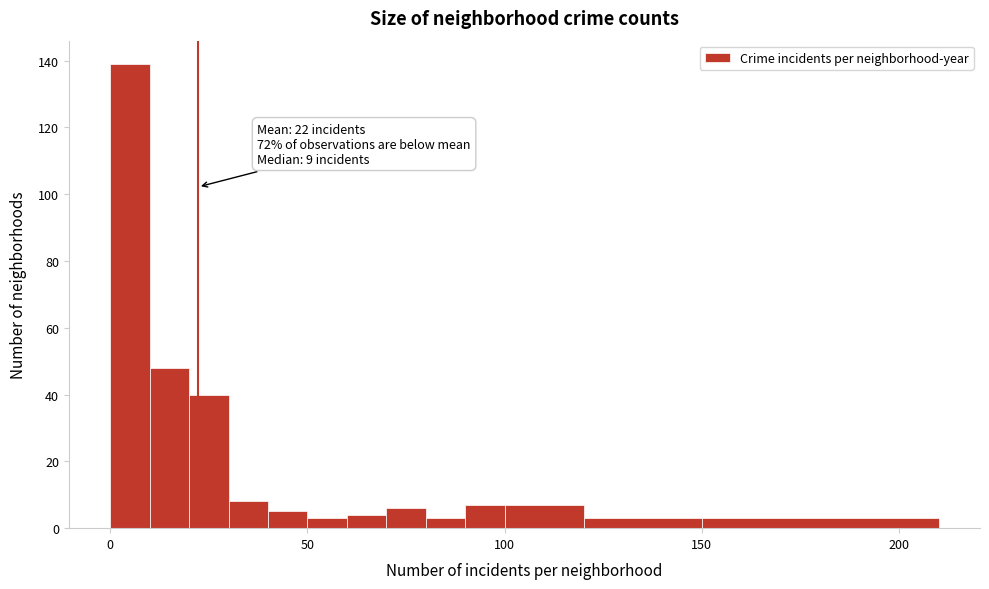

Around what value on the x-axis is the tallest bar? Give the approximate position of its centre, as read against the axis.

5